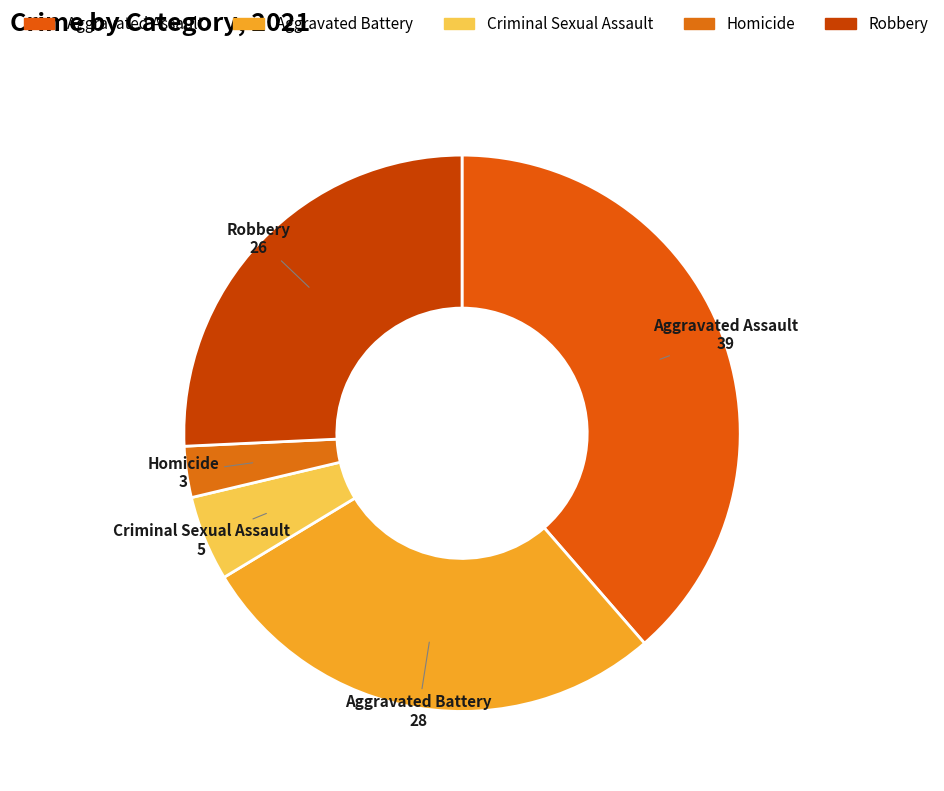

Does Aggravated Assault account for over 50% of the chart?

No